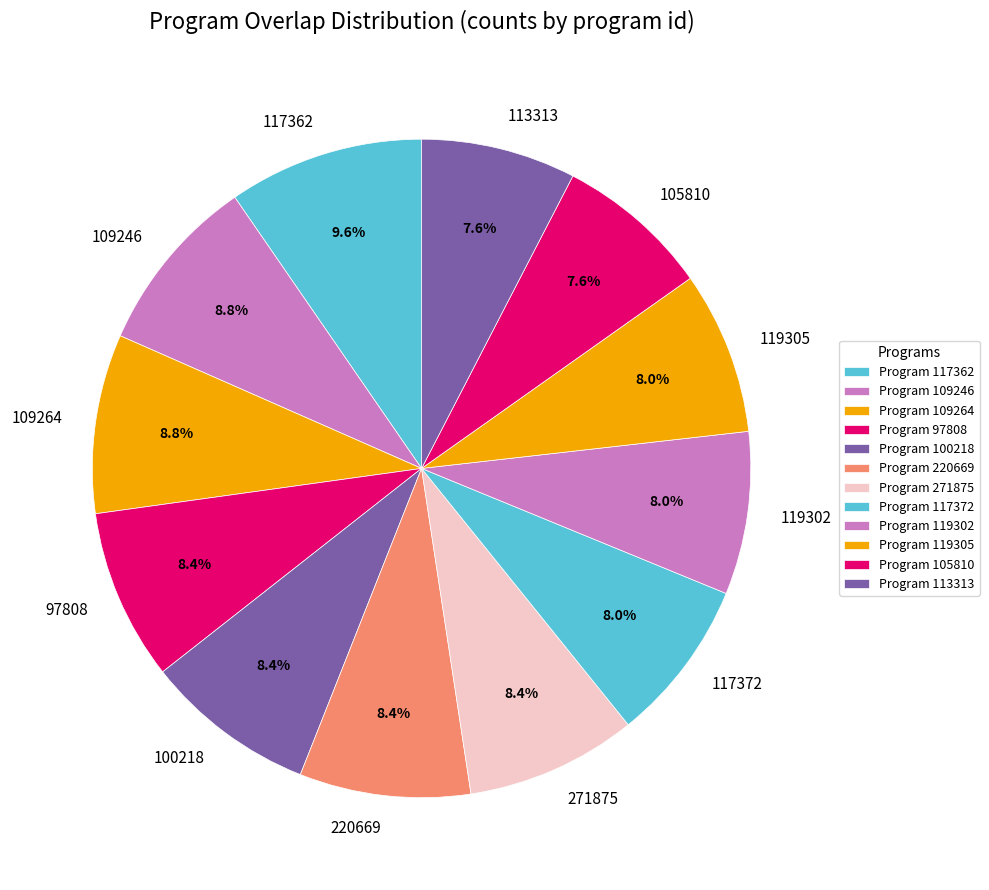

Approximately how many times larger is the value at 97808 compared to 100218?

1.0